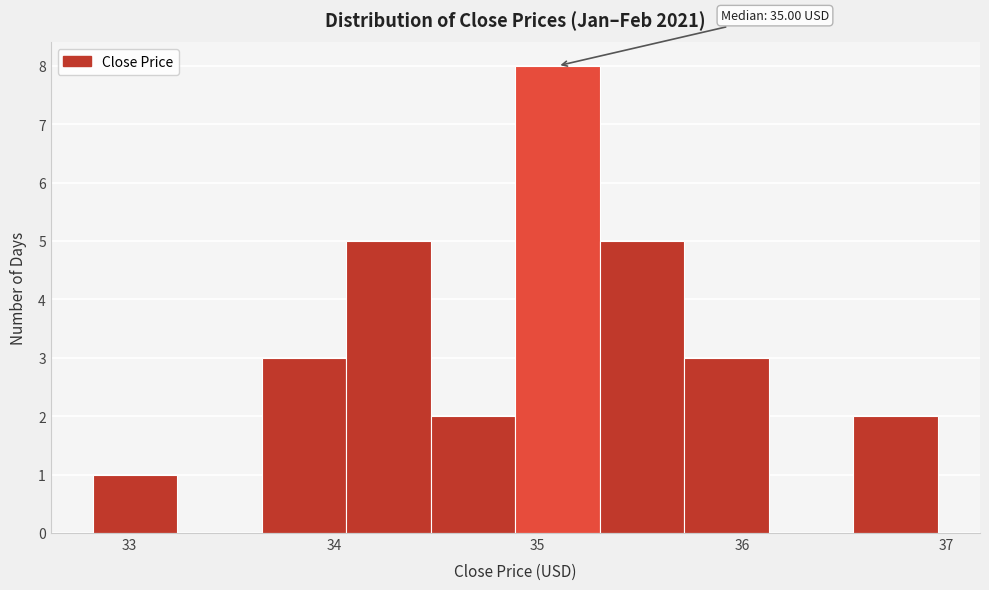

Which range on the x-axis has the tallest bar?

34.9 to 35.3